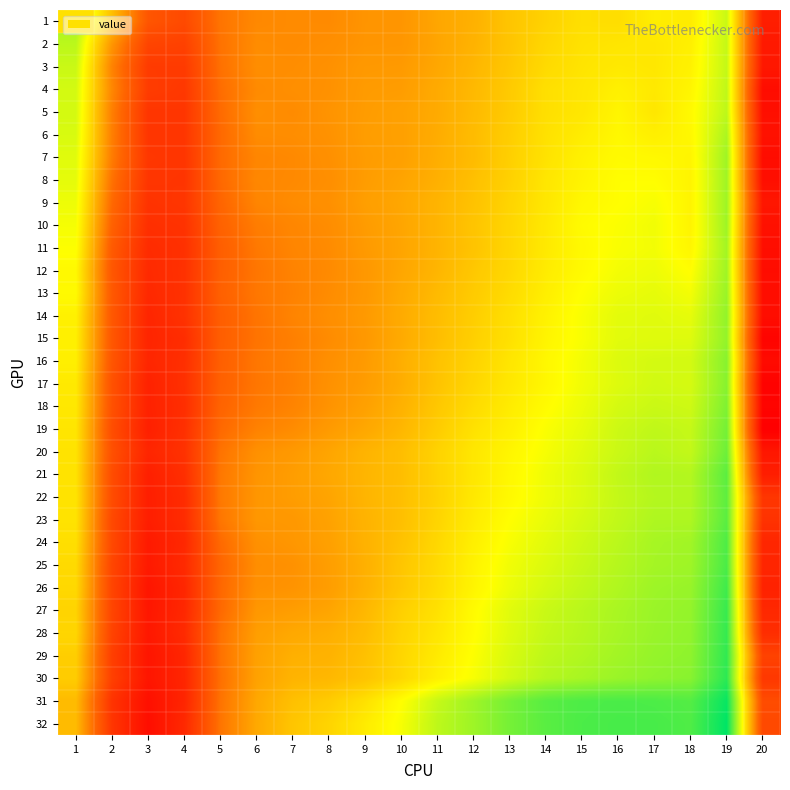

At which category does the chart reach its peak across all series?

19